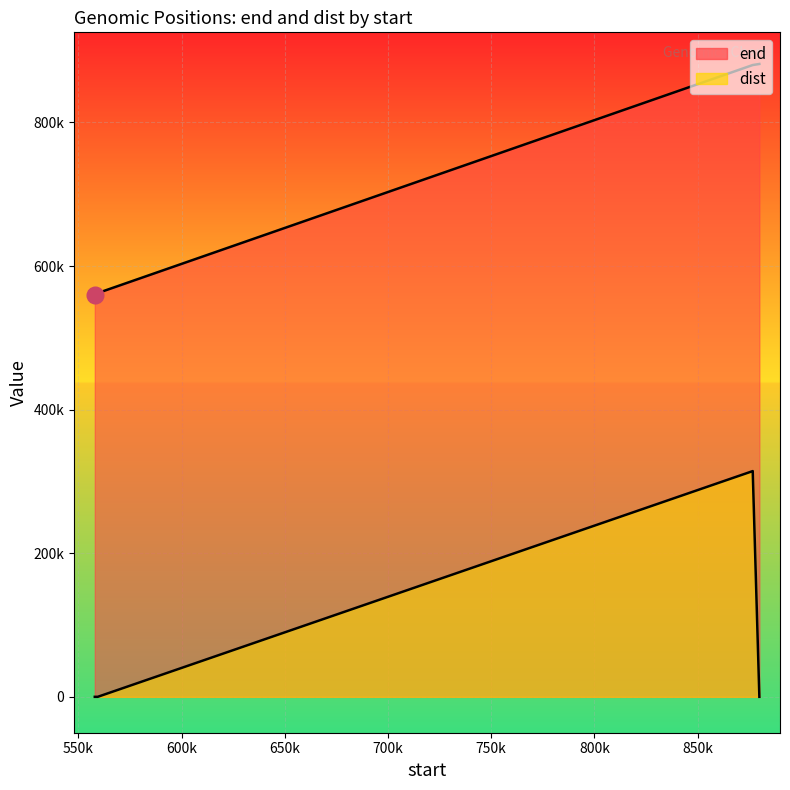

Reading left to right, extract all data points from this chart.

end: 557936=559351	559362=562349	876732=879944	879948=881423
dist: 557936=0	559362=11	876732=314383	879948=4